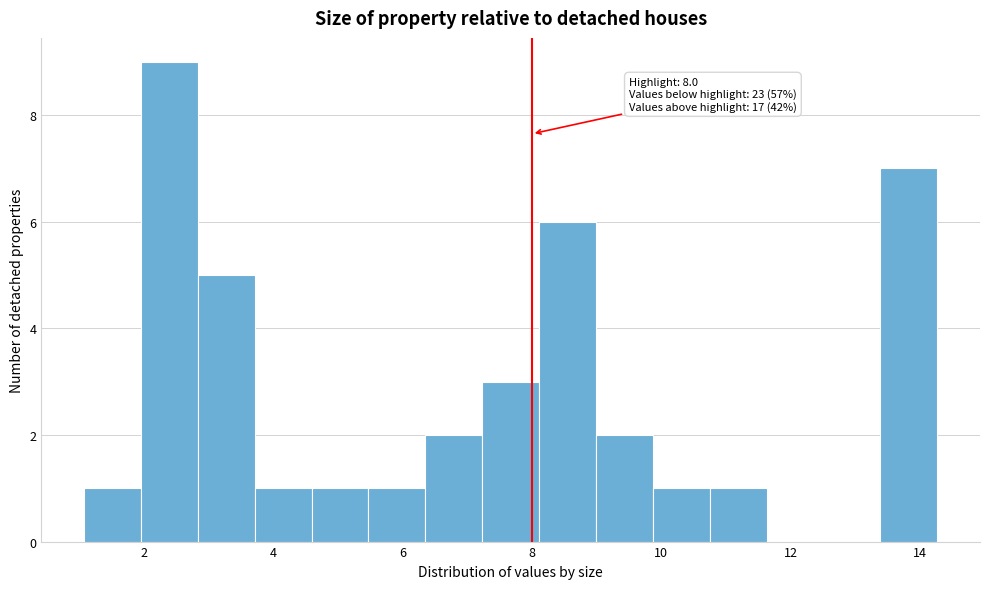

Which range on the x-axis has the tallest bar?

2.0 to 2.8